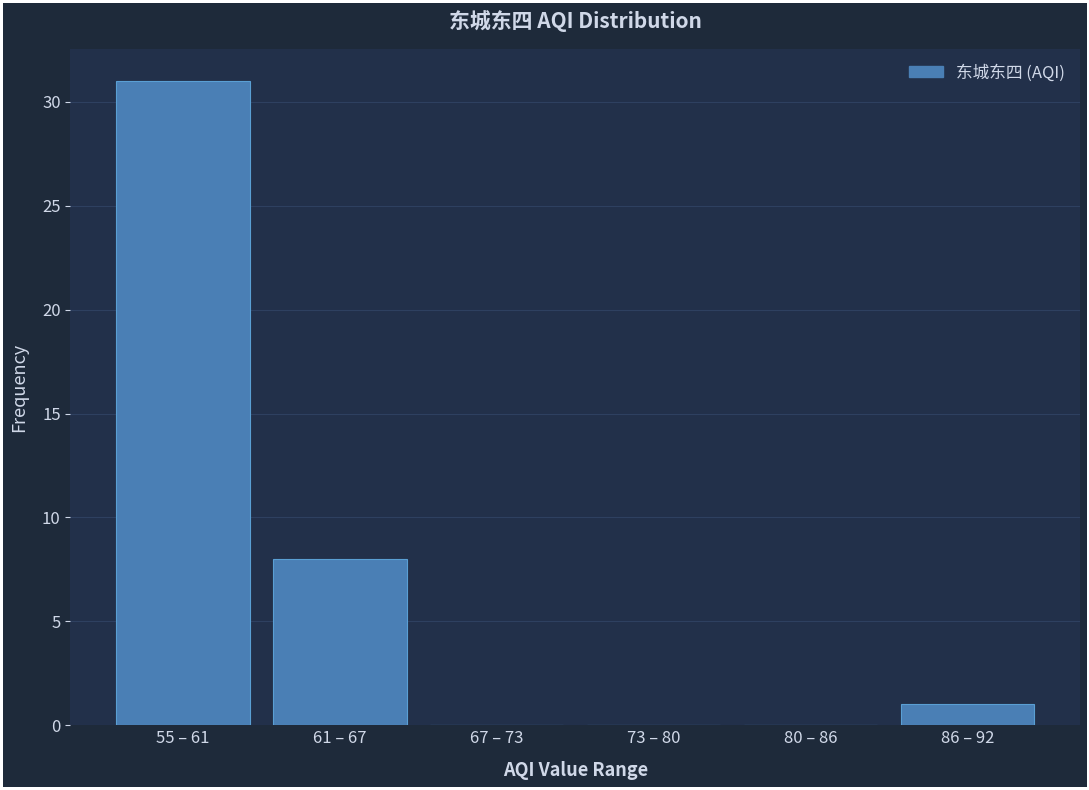

Reading left to right, list all the values displayed in this chart.

55 – 61=31	61 – 67=8	67 – 73=0	73 – 80=0	80 – 86=0	86 – 92=1